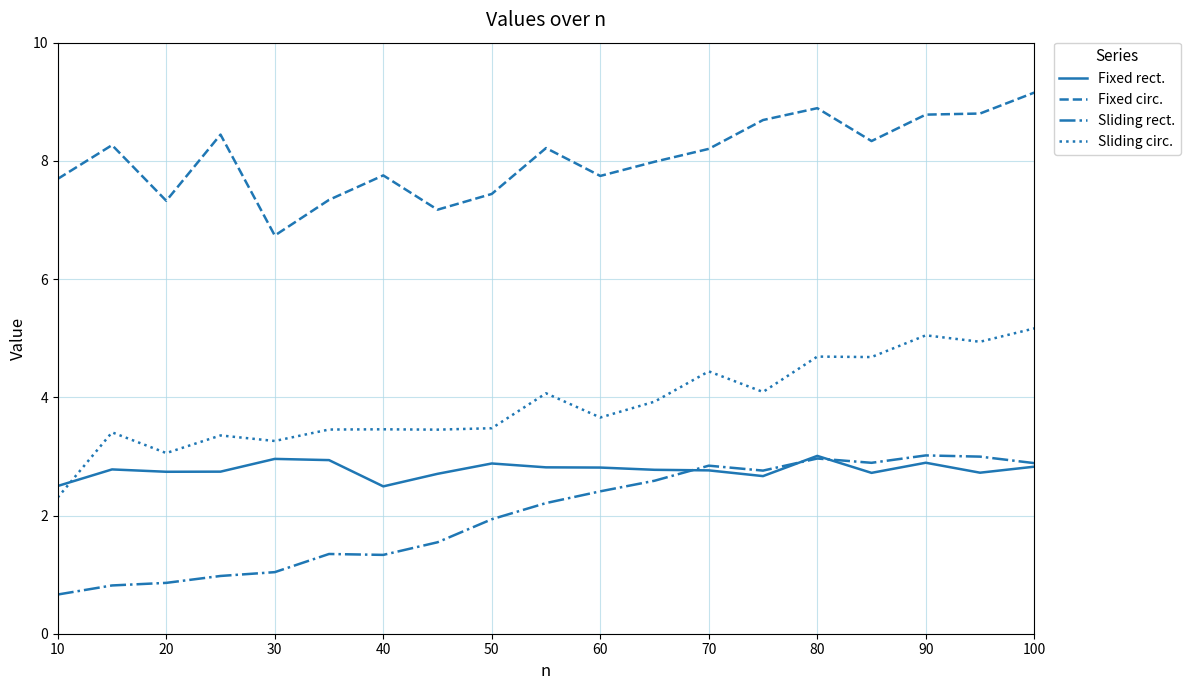

Which series has the widest spread of values?

Sliding circ.